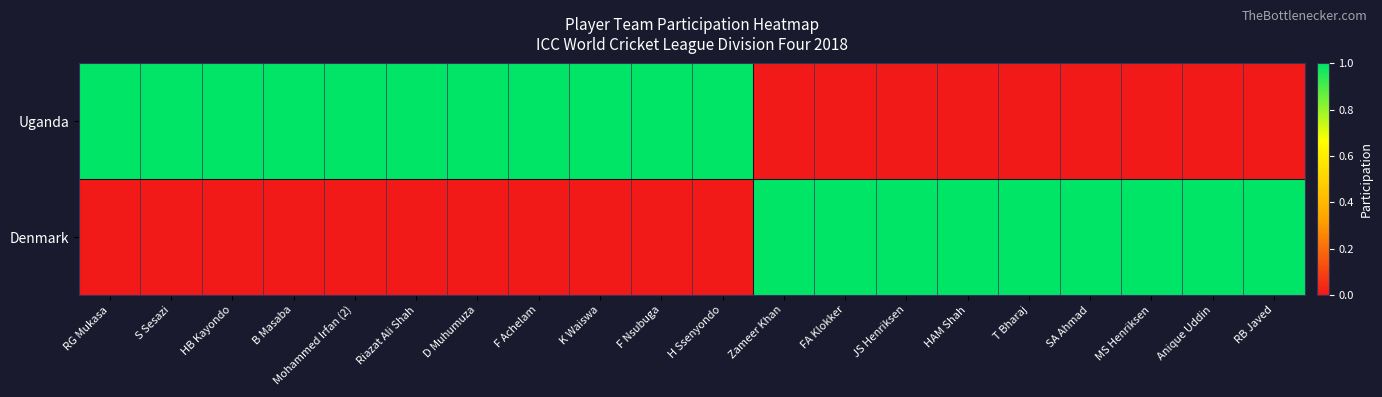

What is the difference between the highest and lowest values at Mohammed Irfan (2)?

1